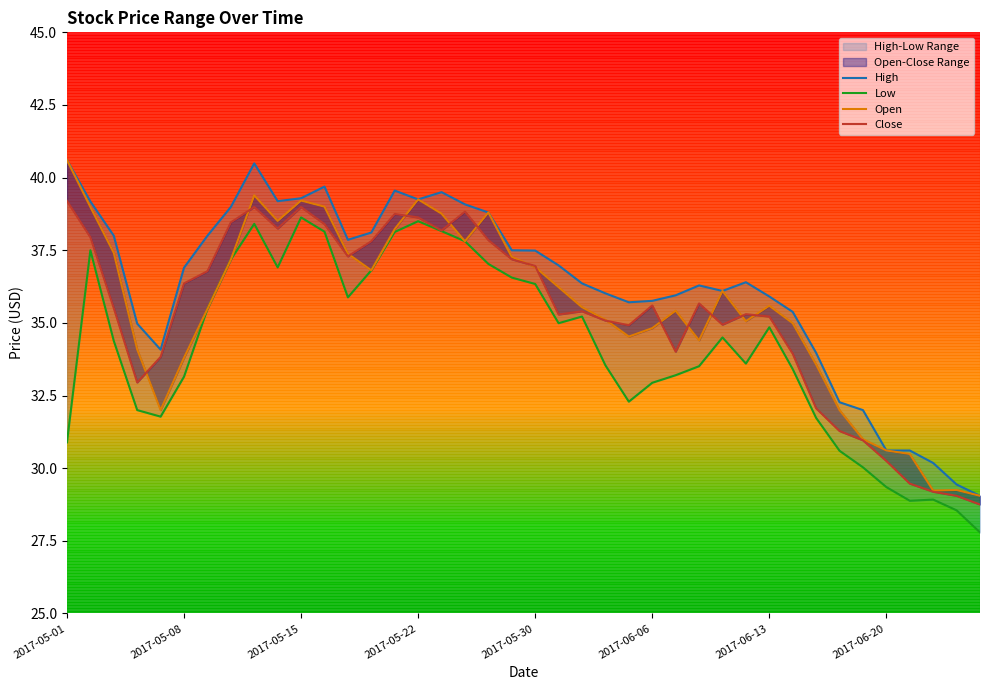

What is the maximum value shown in the chart?

40.6